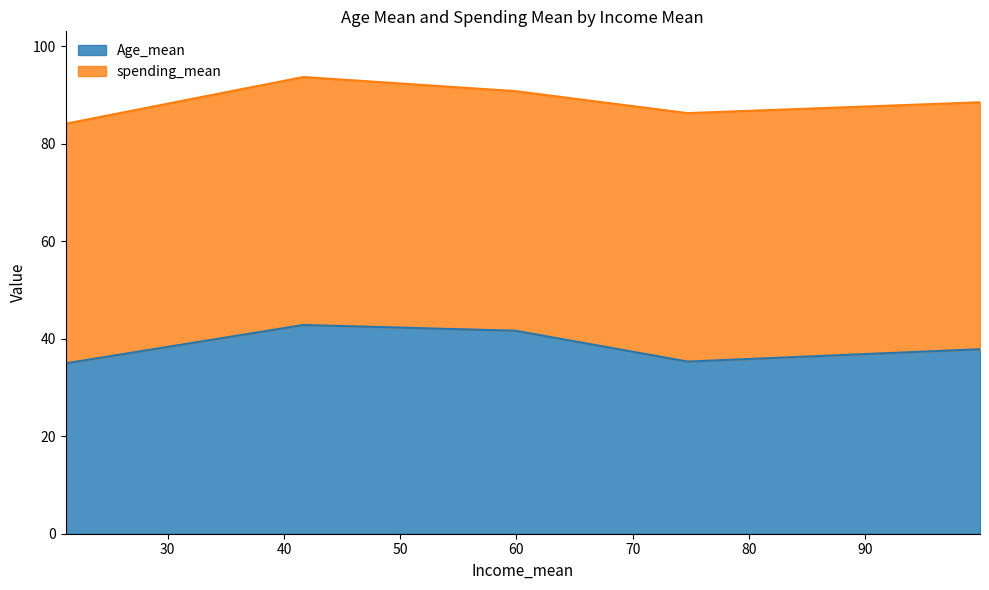

How many interior local valleys (lower than both neighbors) does the data have?

1